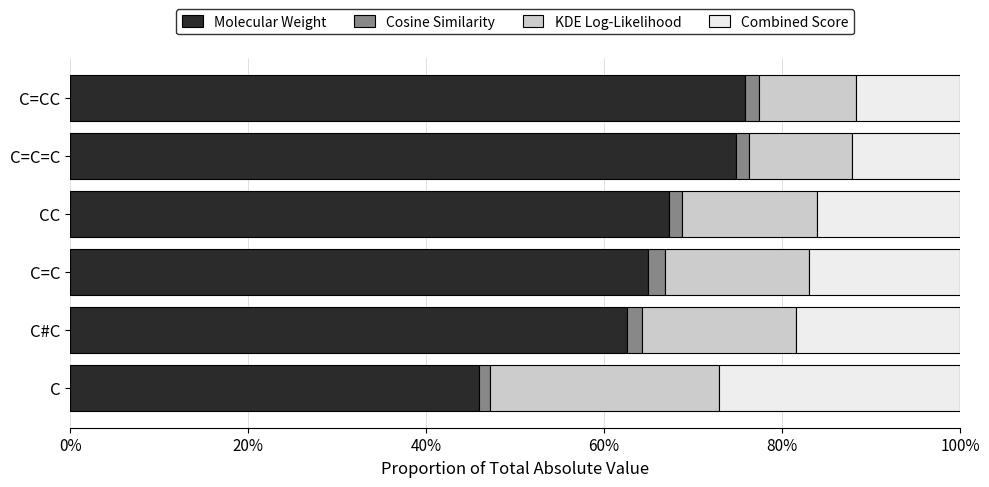

What is the average value of the Molecular Weight series?

0.7